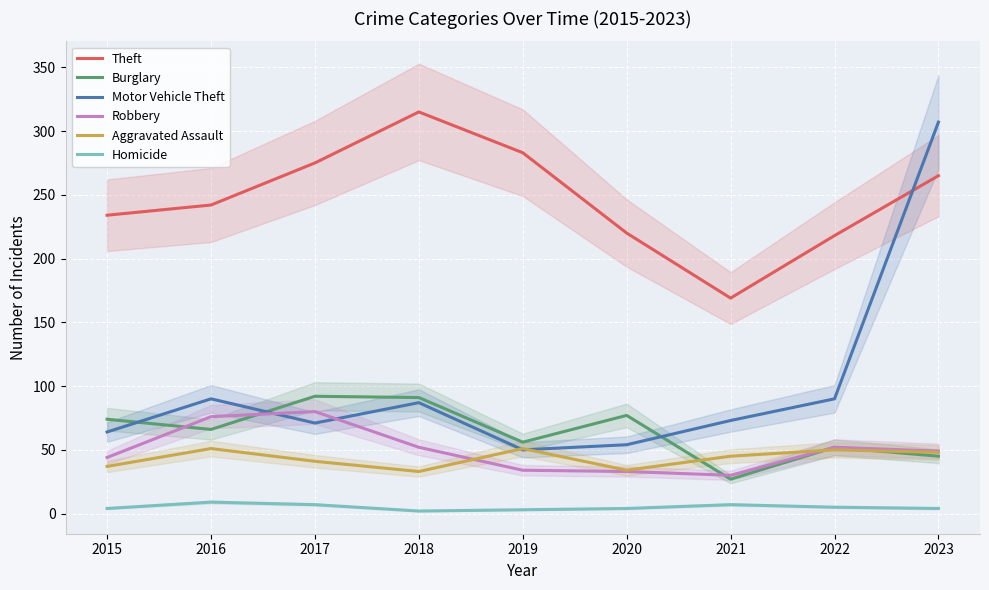

True or false: Aggravated Assault has a value of 41 at 2017.

True